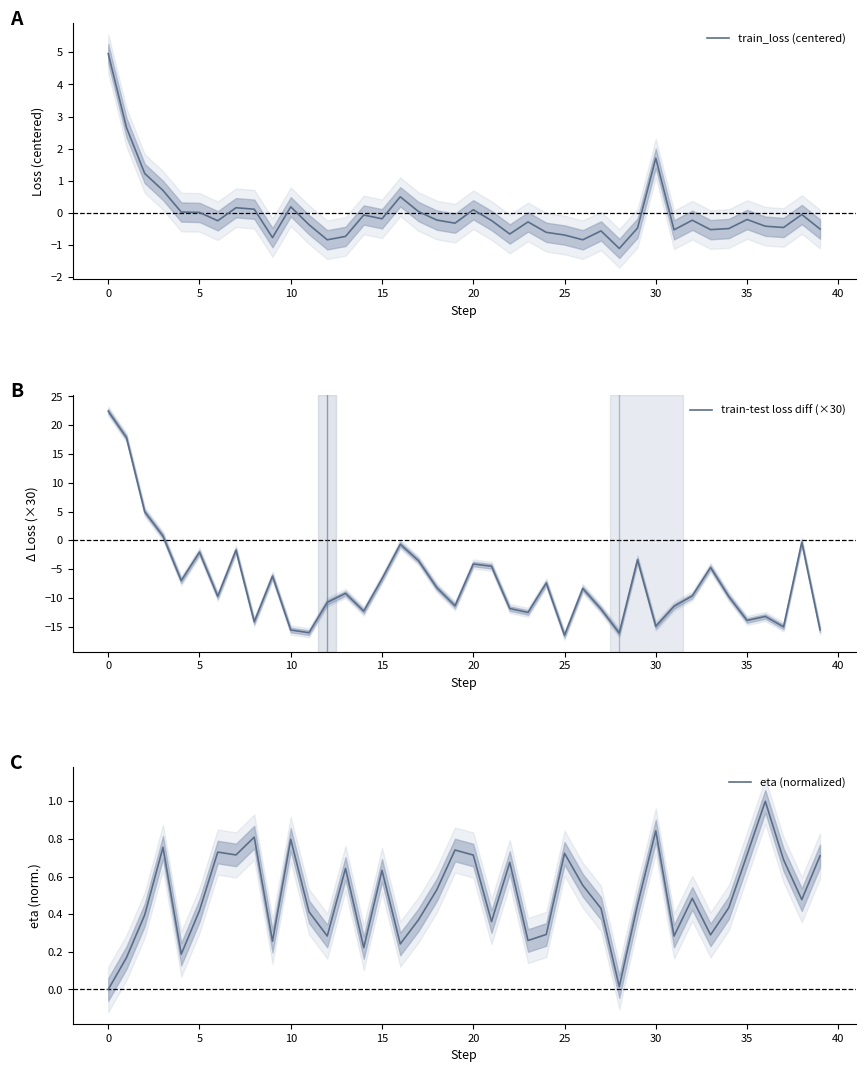

True or false: eta (normalized) has a value of 0.6 at 17.

False